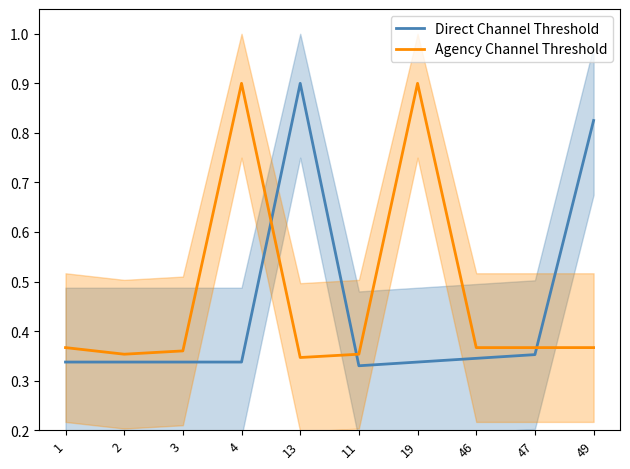

At 49, list the series in order from smallest to largest.

Agency Channel Threshold, Direct Channel Threshold